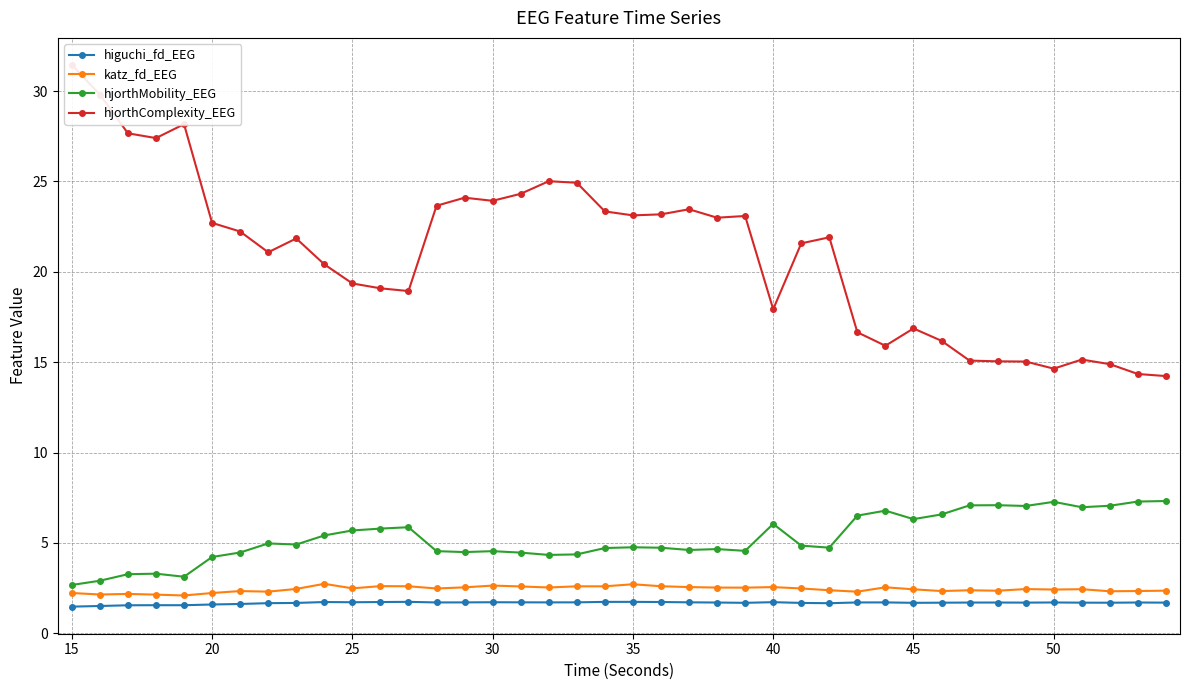

True or false: higuchi_fd_EEG and hjorthMobility_EEG intersect in this chart.

False